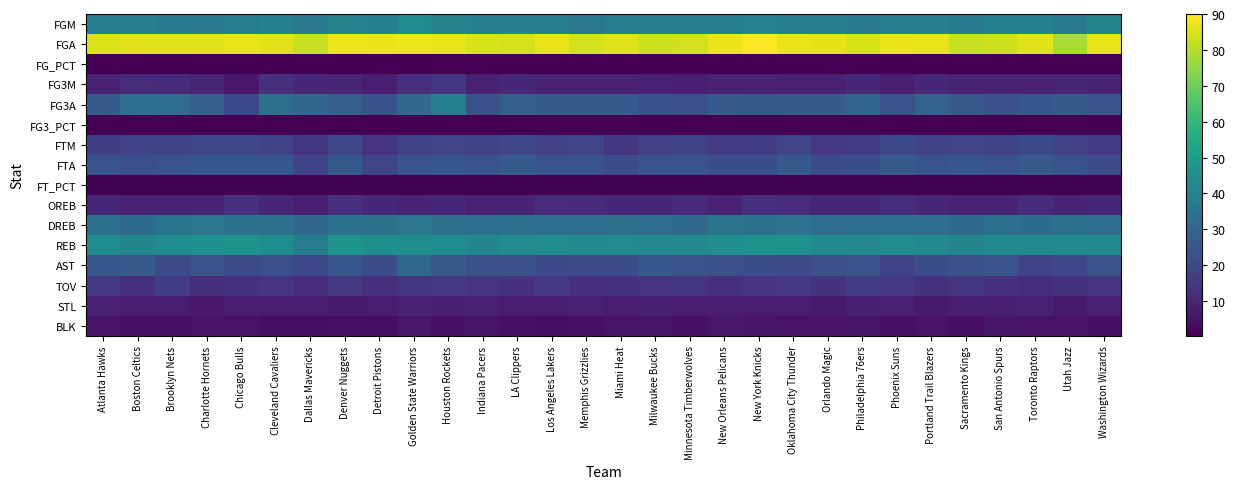

What is the total value across all series at Dallas Mavericks?

313.2